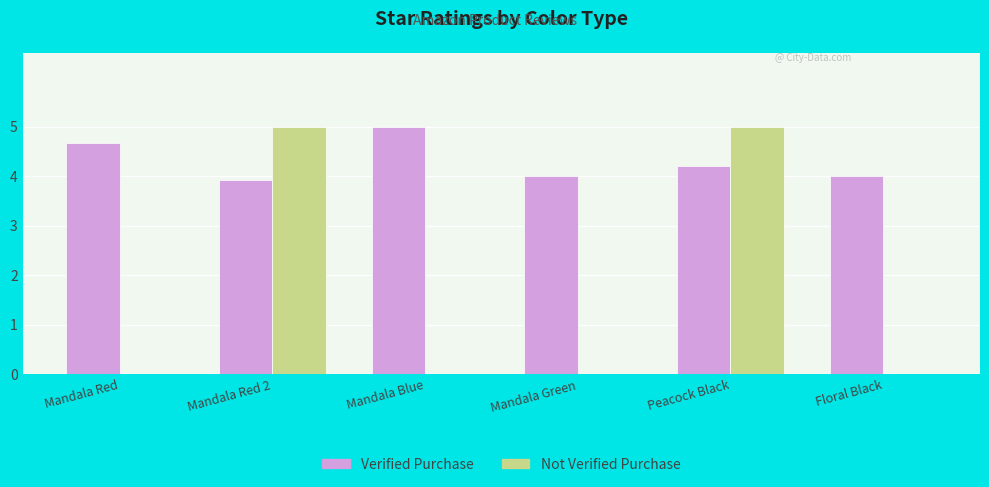

At which category is the sum across all series the highest?

Peacock Black